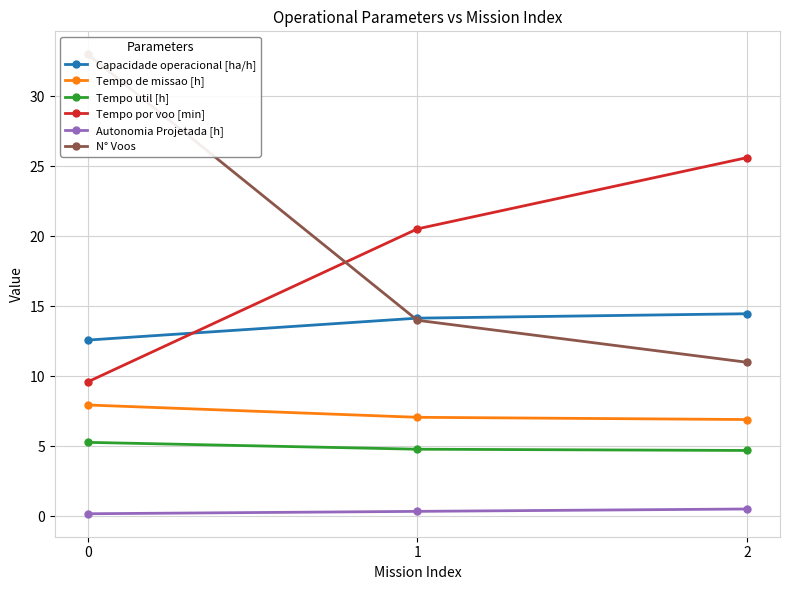

What is the maximum value for N° Voos?

33.0